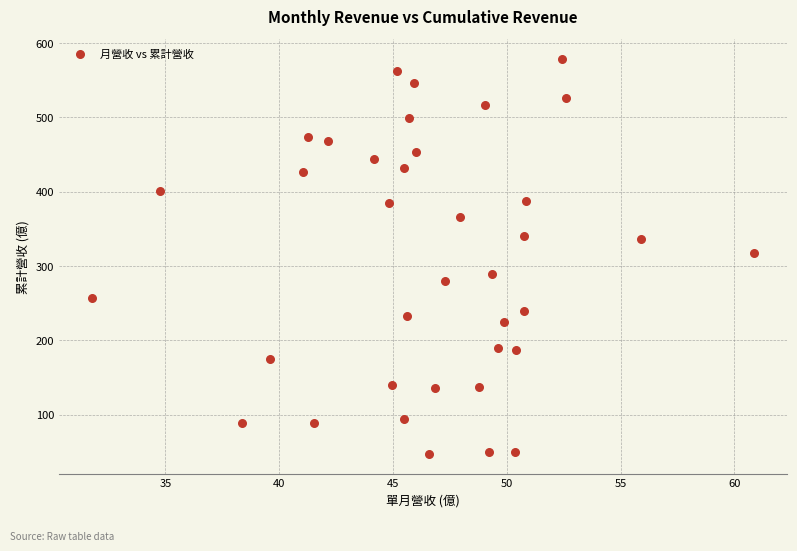

What is the range of X values (max minus min)?

29.1